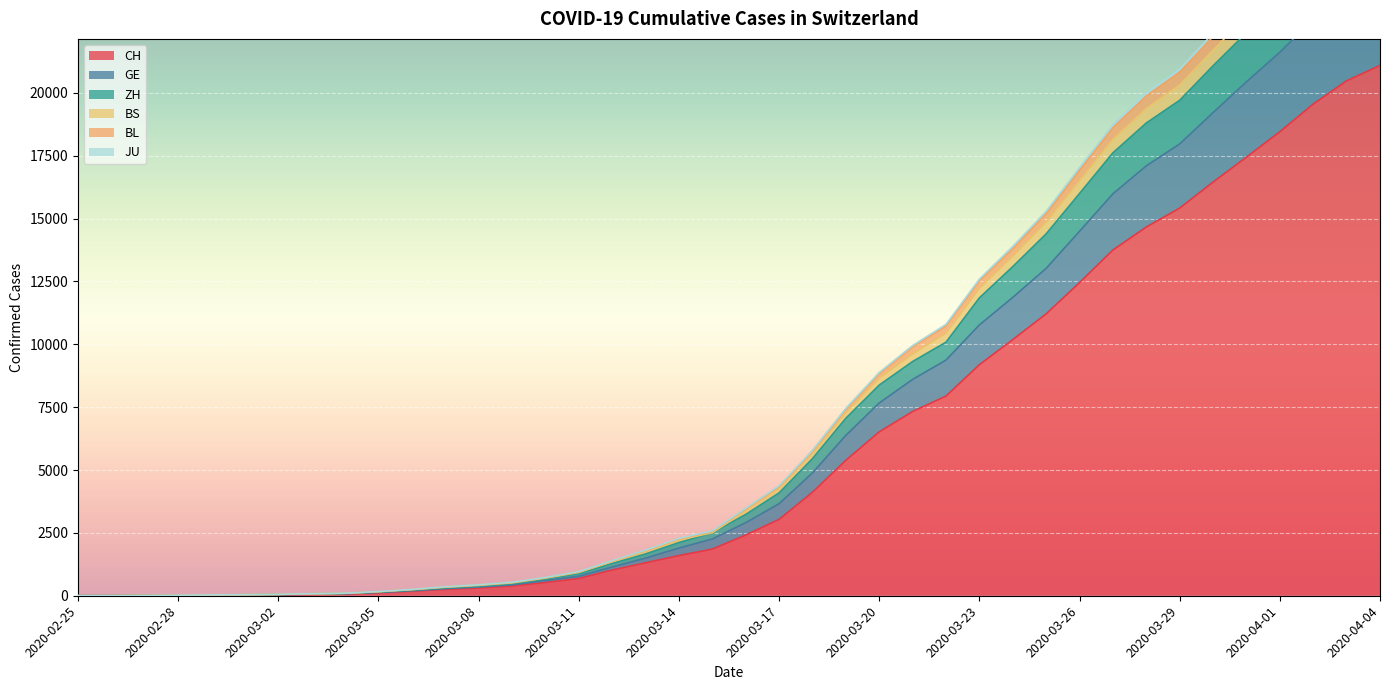

List the labels in order of GE value, smallest first.

2020-02-25, 2020-02-26, 2020-02-27, 2020-02-28, 2020-02-29, 2020-03-01, 2020-03-02, 2020-03-03, 2020-03-04, 2020-03-05, 2020-03-06, 2020-03-07, 2020-03-08, 2020-03-09, 2020-03-10, 2020-03-11, 2020-03-12, 2020-03-13, 2020-03-14, 2020-03-15, 2020-03-16, 2020-03-17, 2020-03-18, 2020-03-19, 2020-03-20, 2020-03-21, 2020-03-22, 2020-03-23, 2020-03-24, 2020-03-25, 2020-03-26, 2020-03-27, 2020-03-28, 2020-03-29, 2020-03-30, 2020-03-31, 2020-04-01, 2020-04-02, 2020-04-03, 2020-04-04